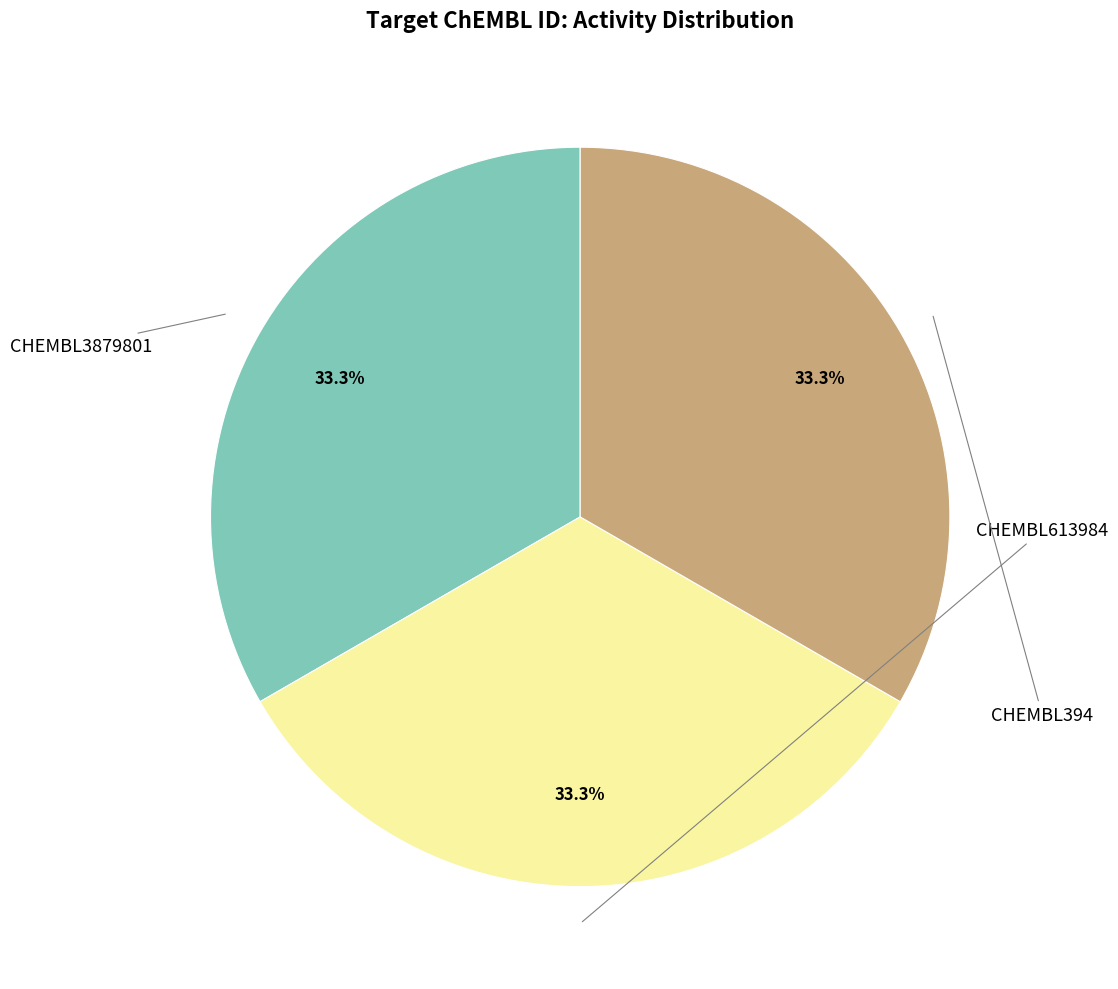

Does any single category account for the majority?

No